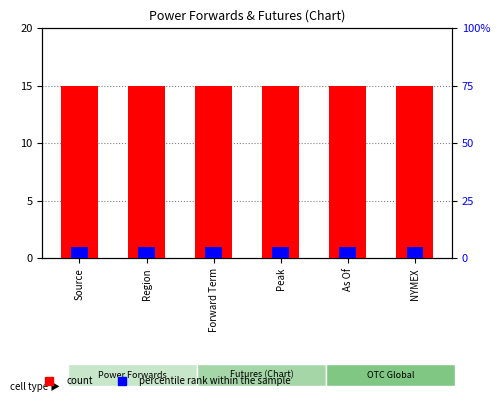

Count the number of data series in this chart.

2